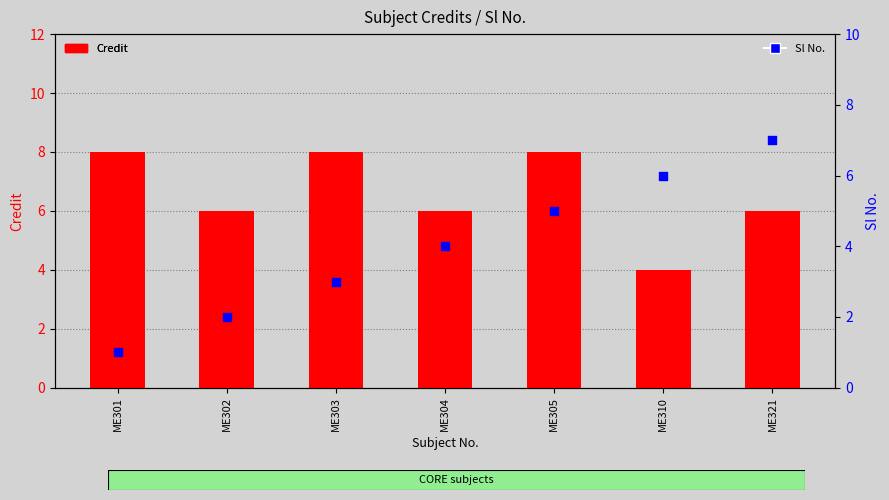

Which series contains the lowest Y value?

Sl No.